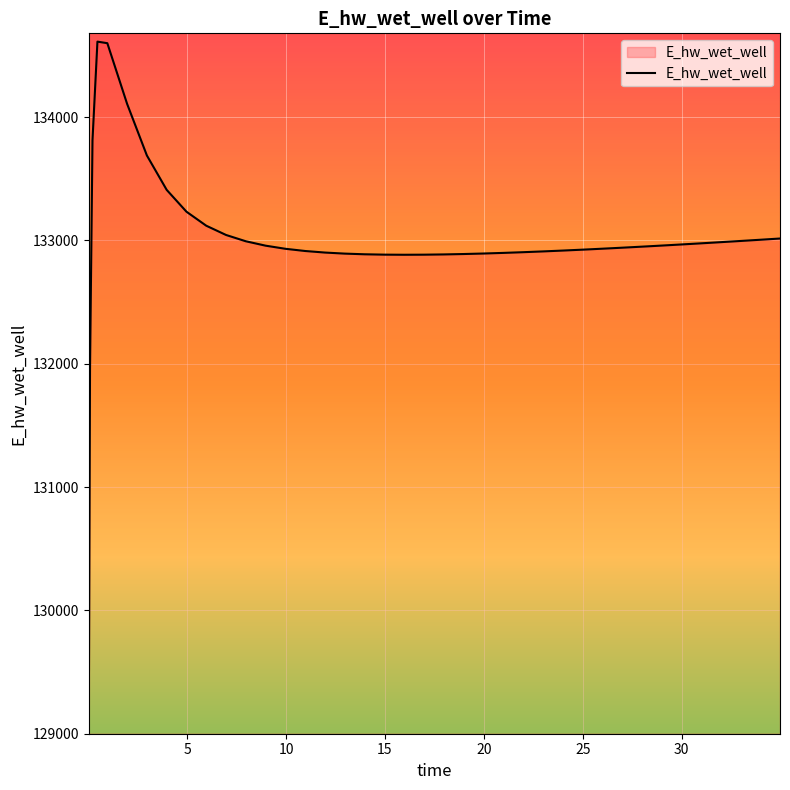

What is the maximum value shown in the chart?

134611.9